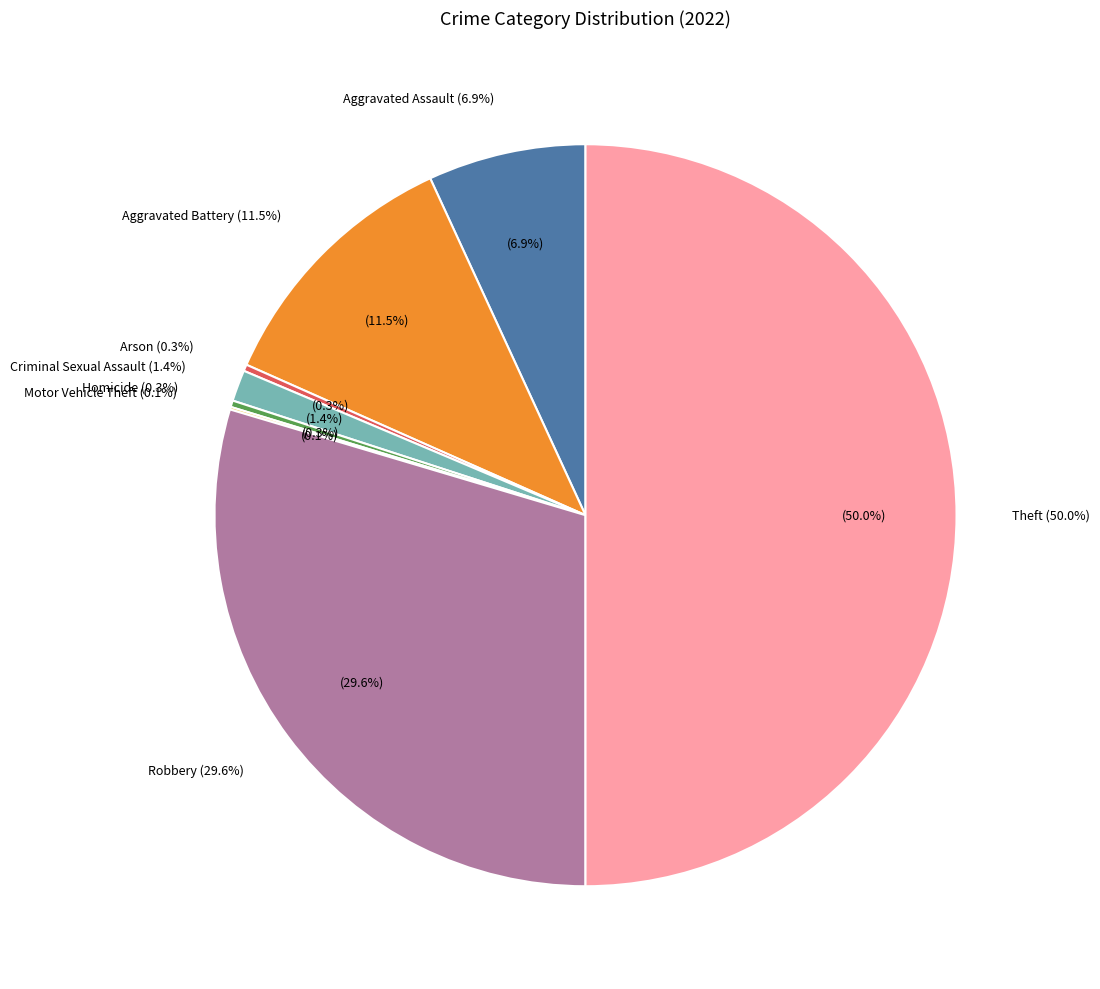

To the nearest percent, what is the difference between the largest and smallest slice percentages?

50%